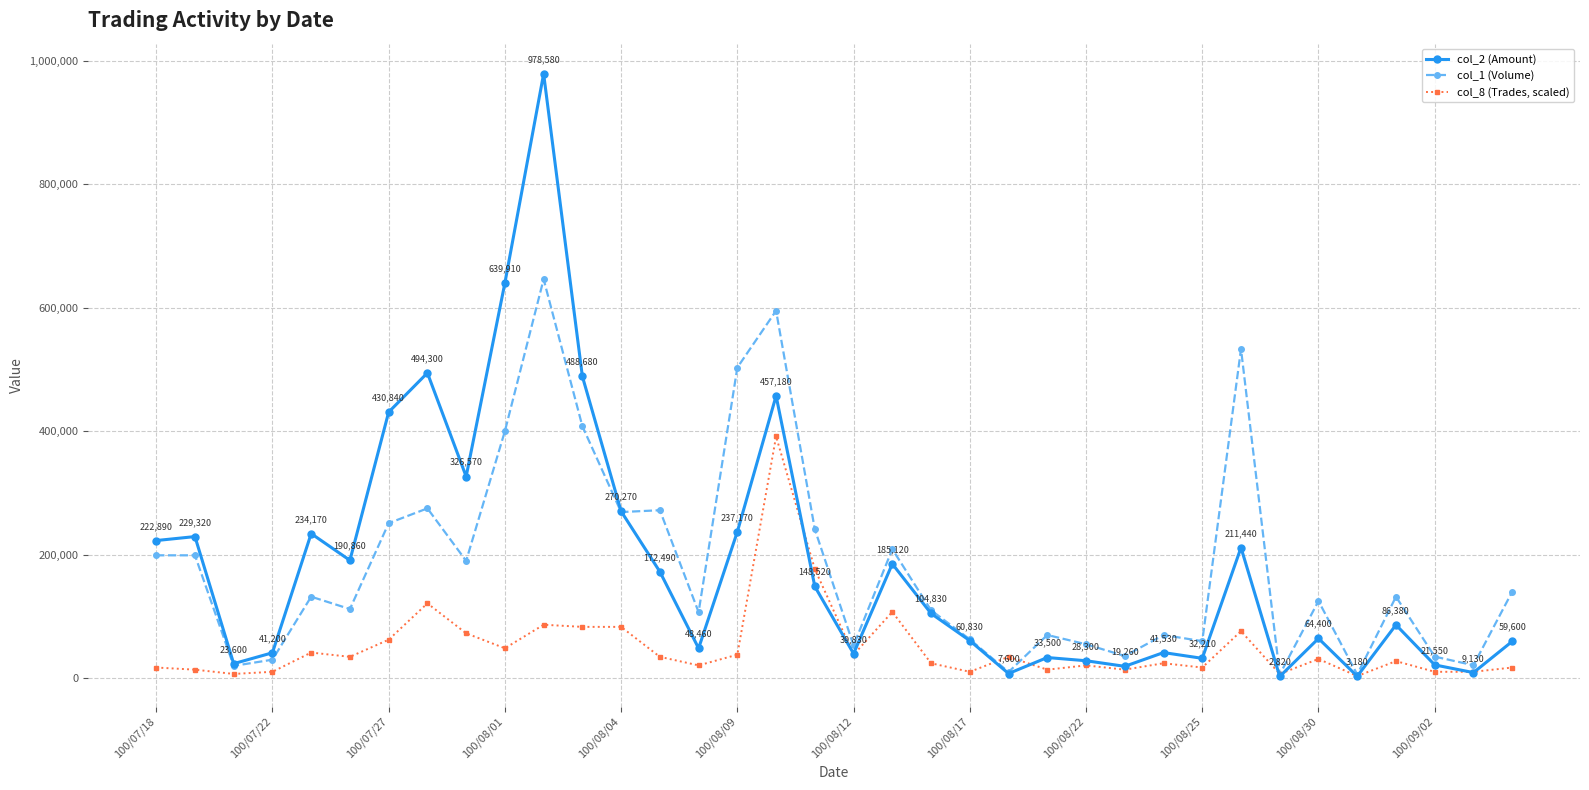

Which series has the largest range (max minus min)?

col_2 (Amount)